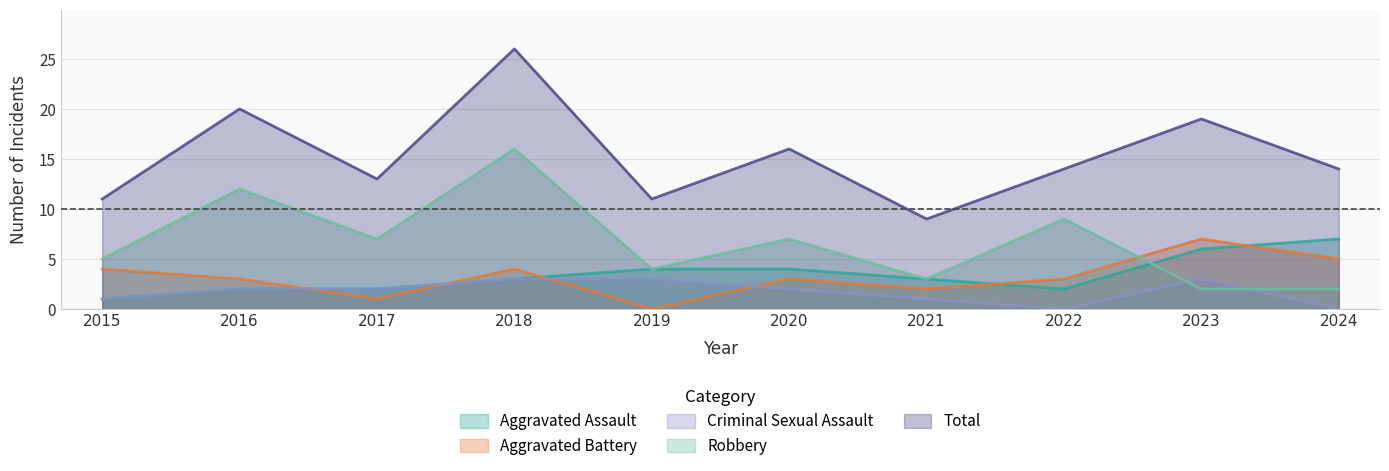

What is the approximate value of Criminal Sexual Assault at 2020?

2